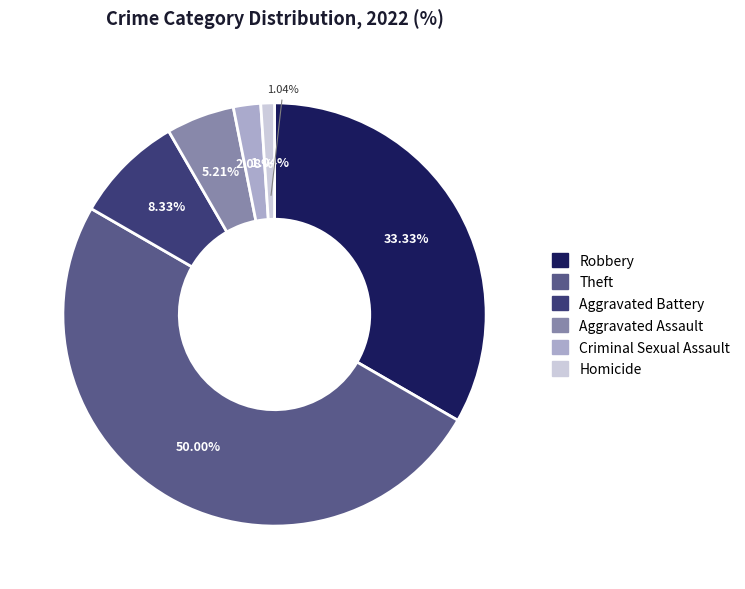

Do Homicide and Theft together represent more than half of the pie?

Yes